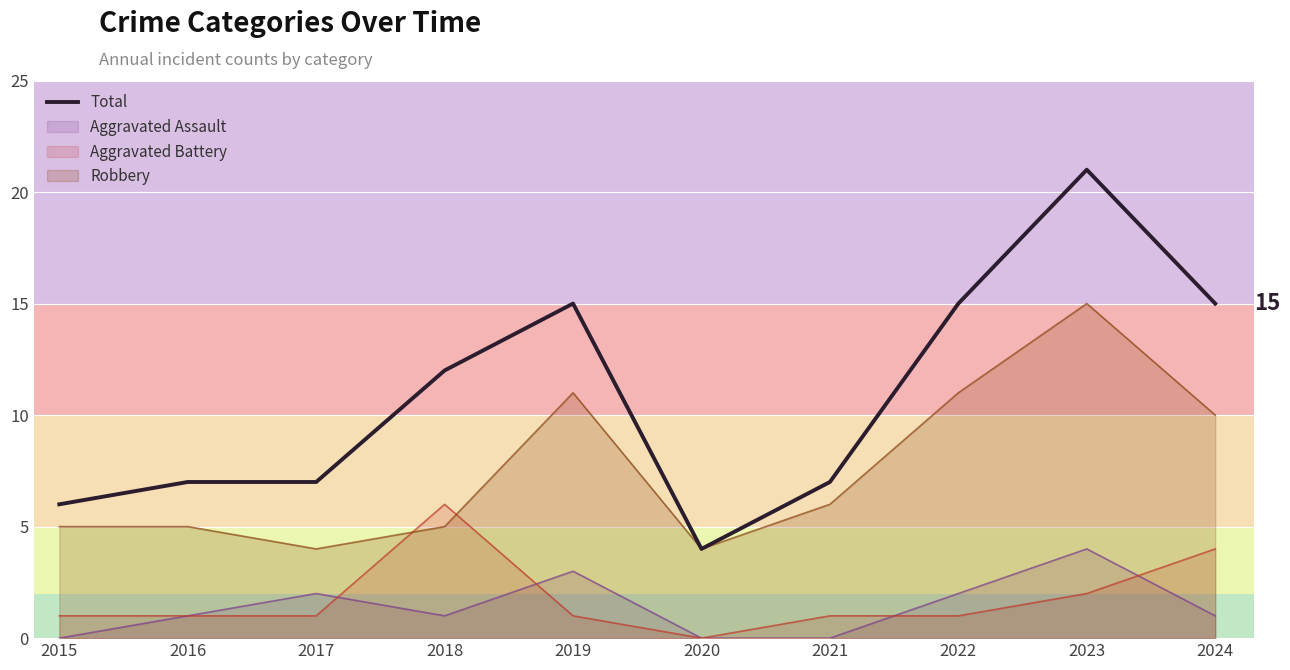

How many data points does each series have?

10